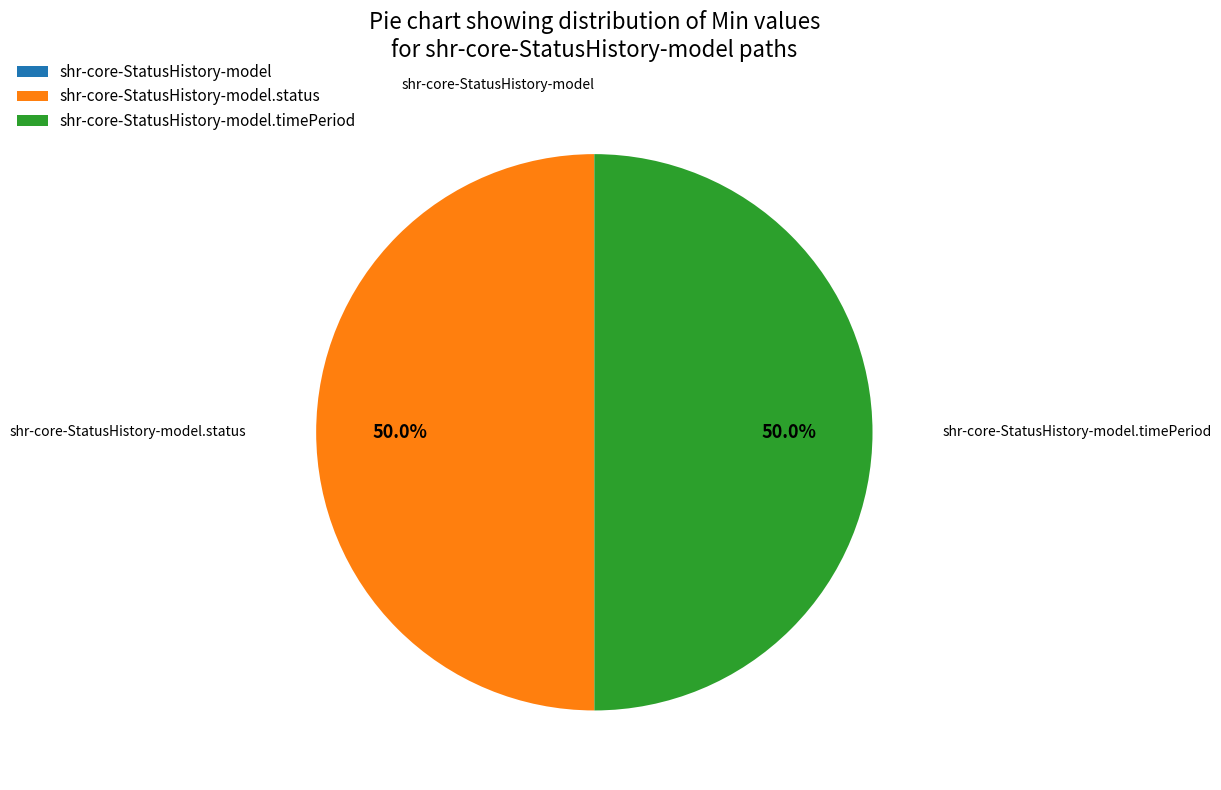

What is the smallest slice in the pie chart?

shr-core-StatusHistory-model